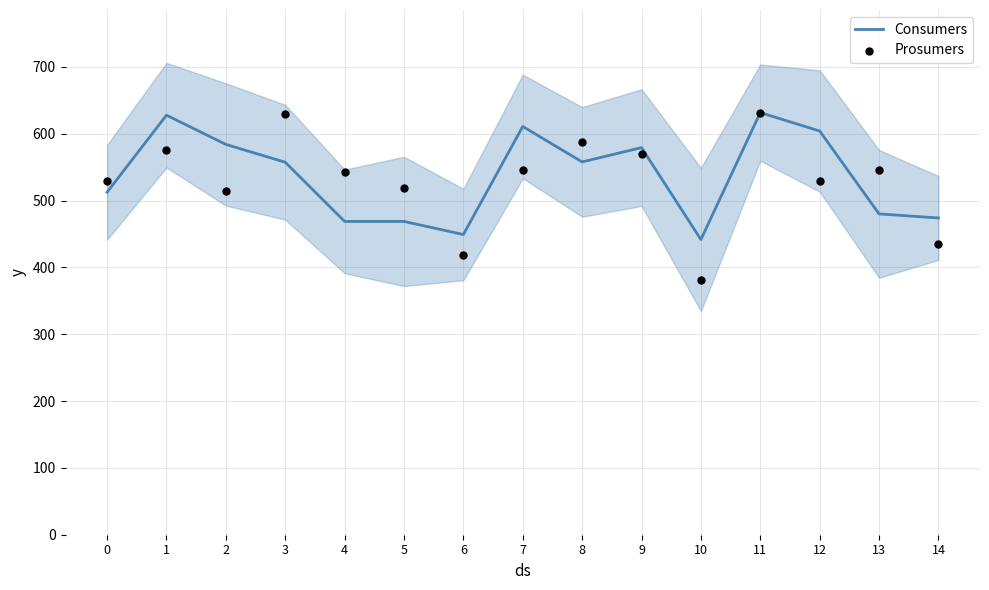

What are all the series names shown in the legend?

Consumers, Prosumers